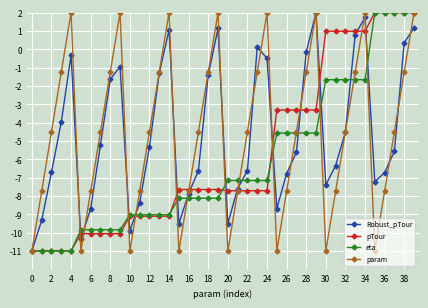

What is the value of the Robust_pTour point at the 19th from the left?

-1.4